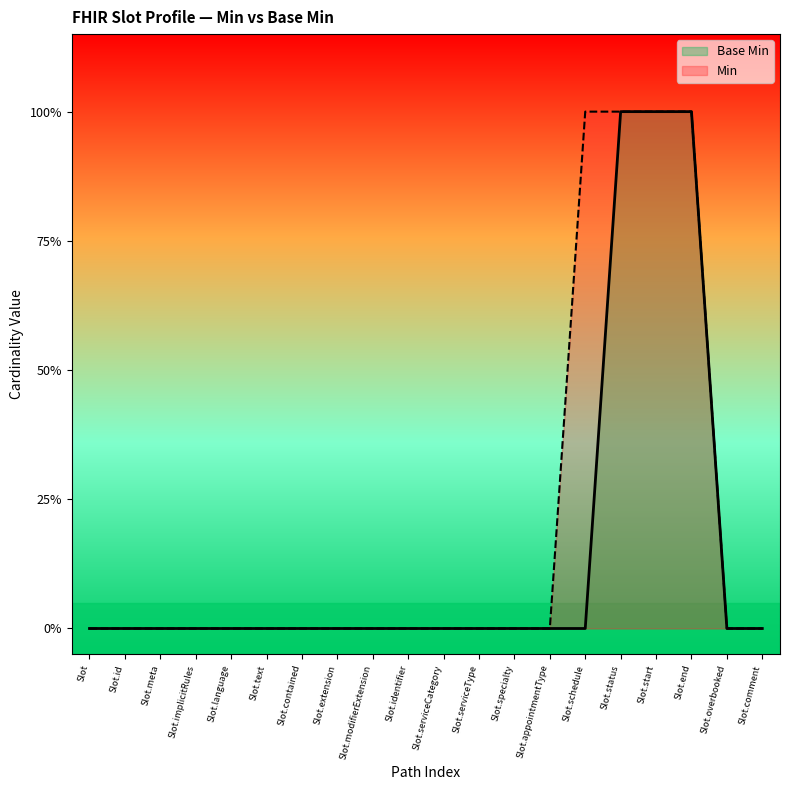

How many positive values are there?

3